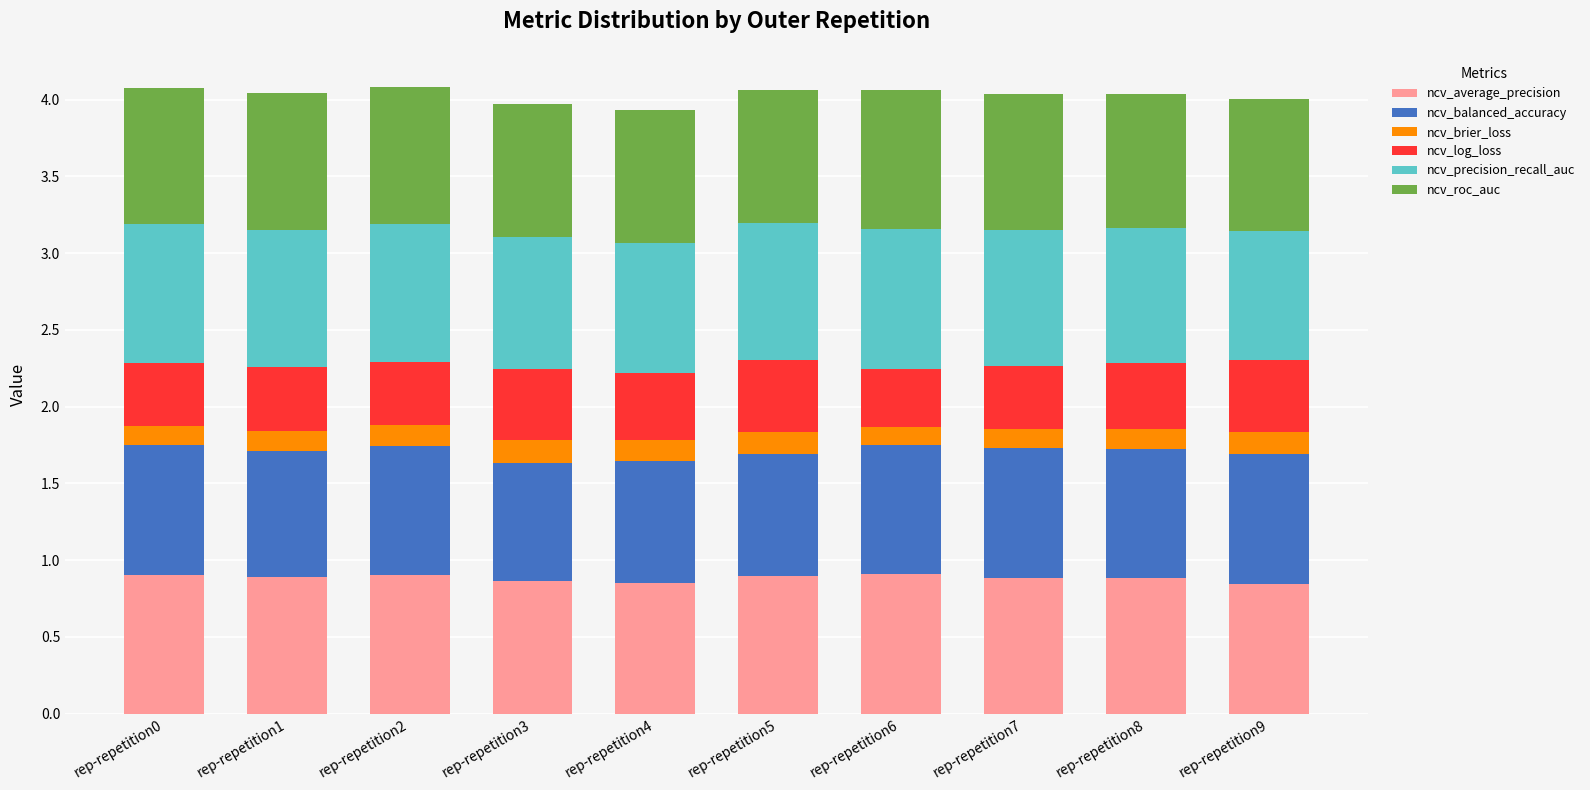

What is the total value across all series at rep-repetition0?

4.1